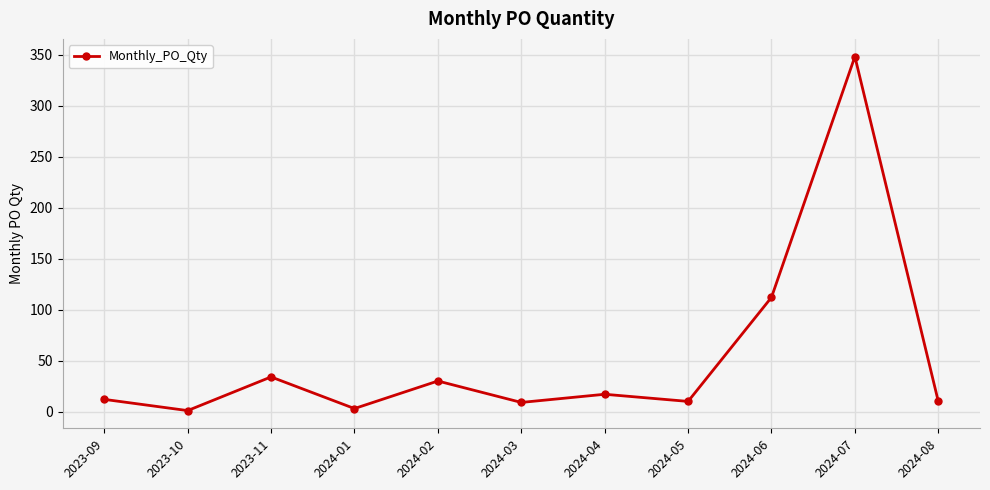

How many categories are shown in the chart?

11